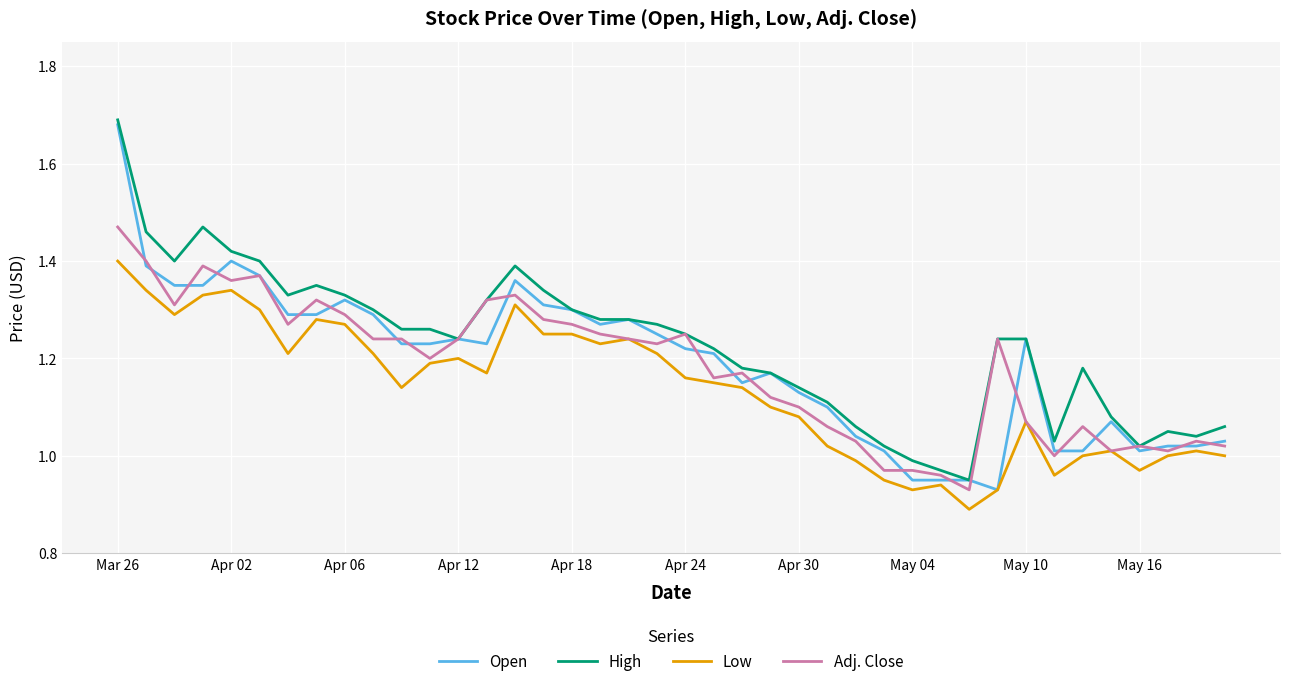

True or false: Low and High intersect in this chart.

False